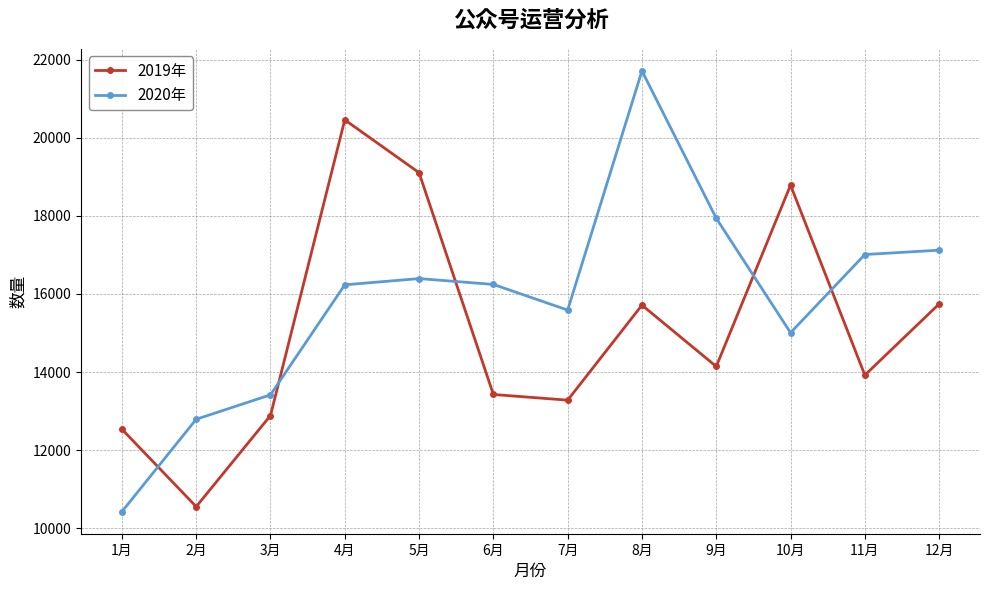

The value of 2019年 at 7月 is 13281. True or false?

True